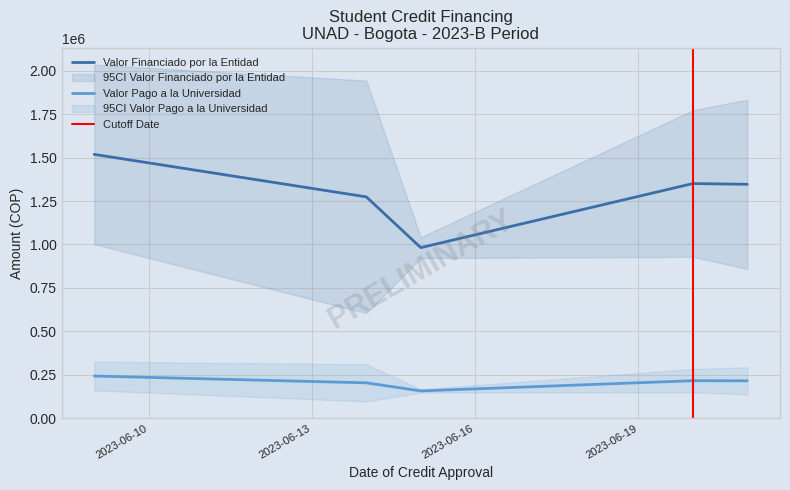

What is the difference between the Valor Financiado por la Entidad values at 3 and 24?

361700